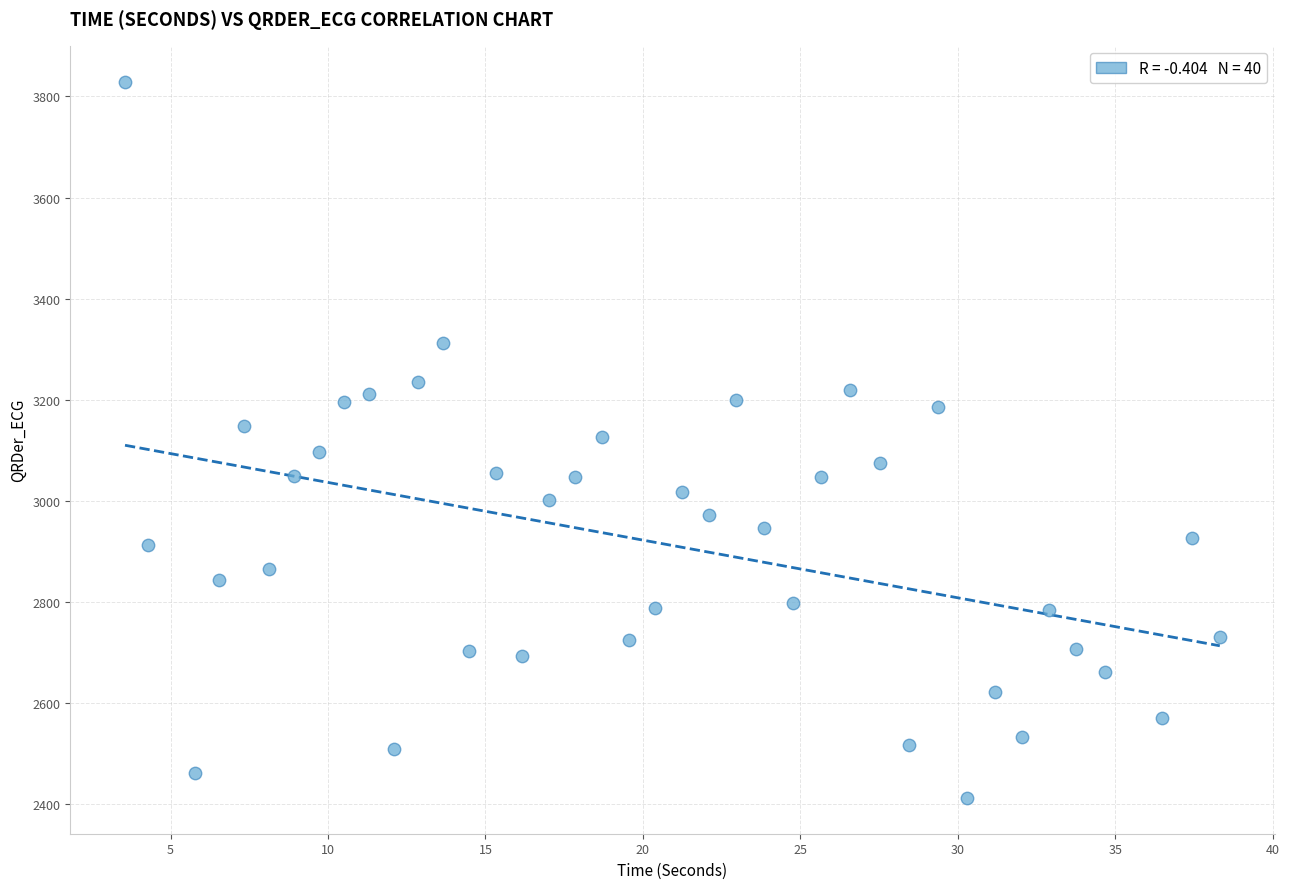

What is the range of Y values (max minus min)?

1416.6